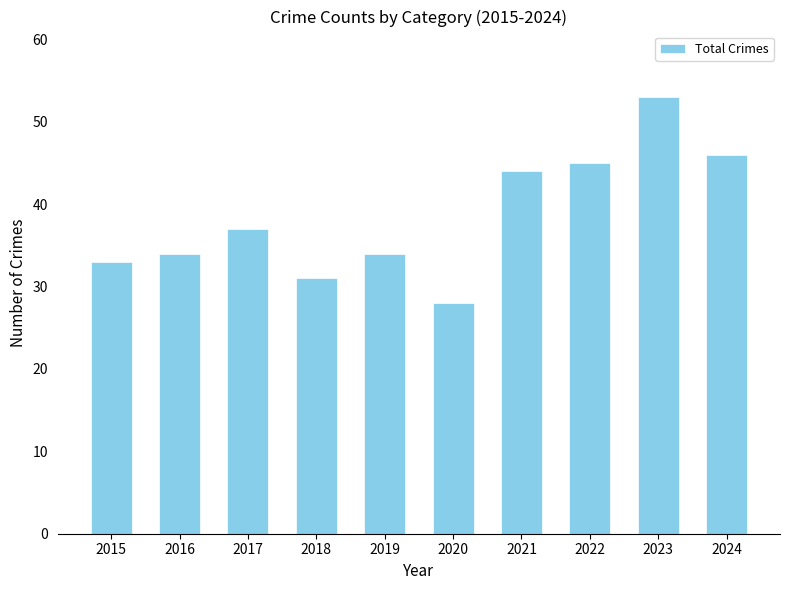

What is the value of the 2nd bar from the left?

34